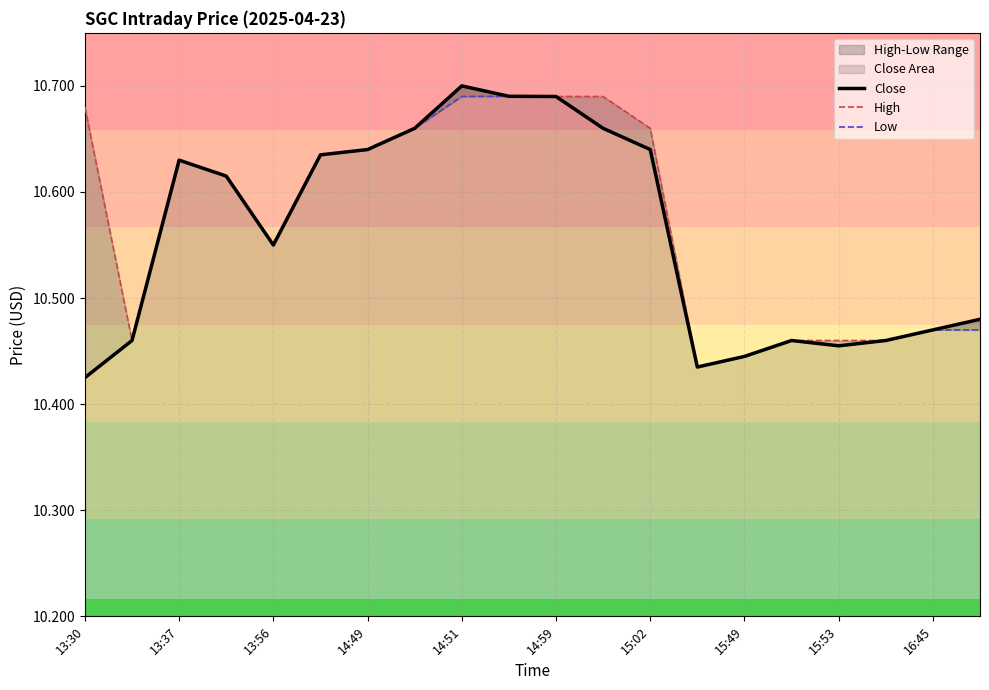

Is the value of Low at 13:56 greater than the value of High at 13:30?

No